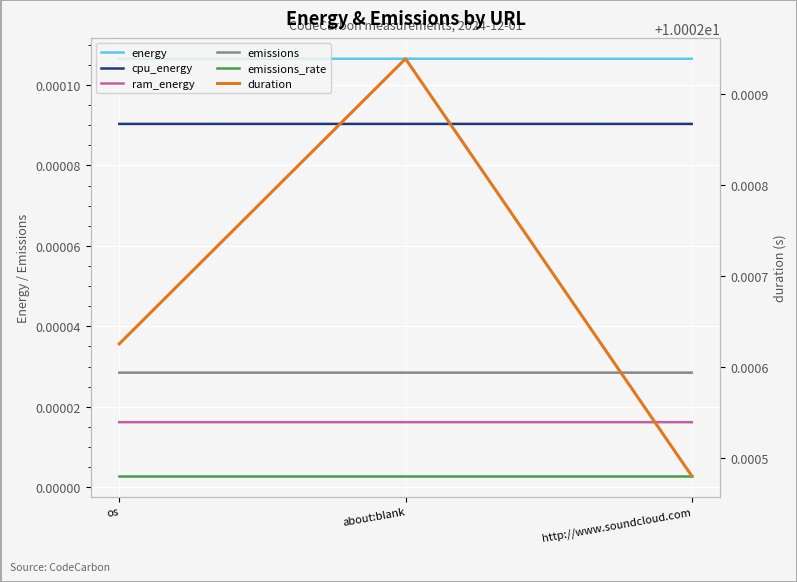

What is the label of the 1st point from the right?

http://www.soundcloud.com